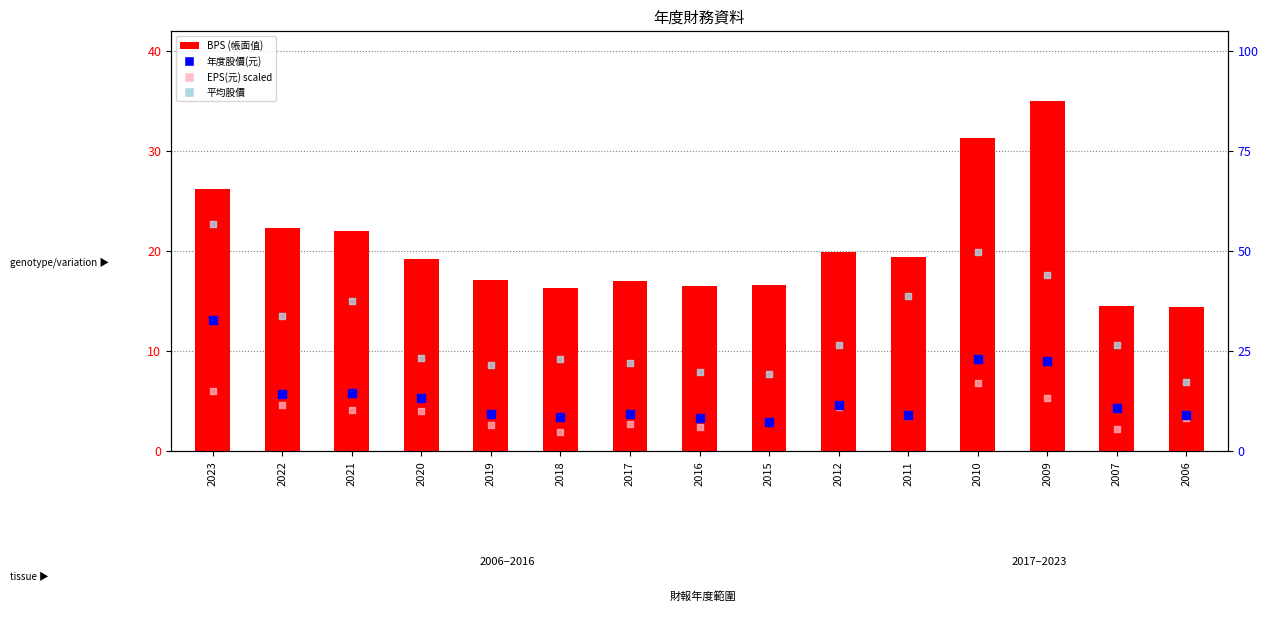

Which series contains the highest Y value?

BPS